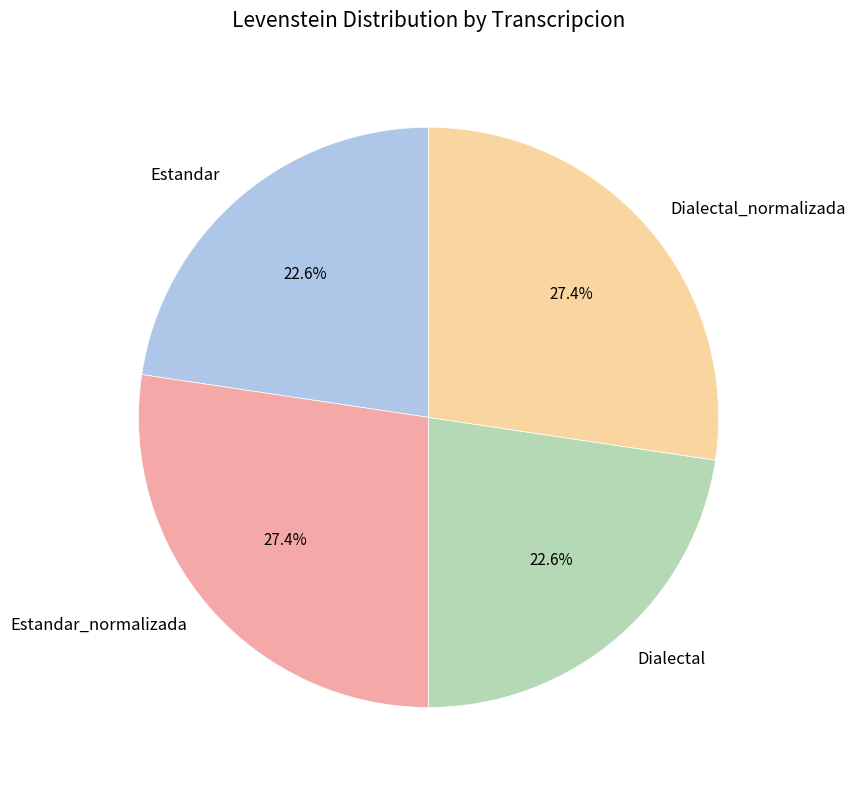

To the nearest percent, what percentage of the pie is Dialectal_normalizada?

27%